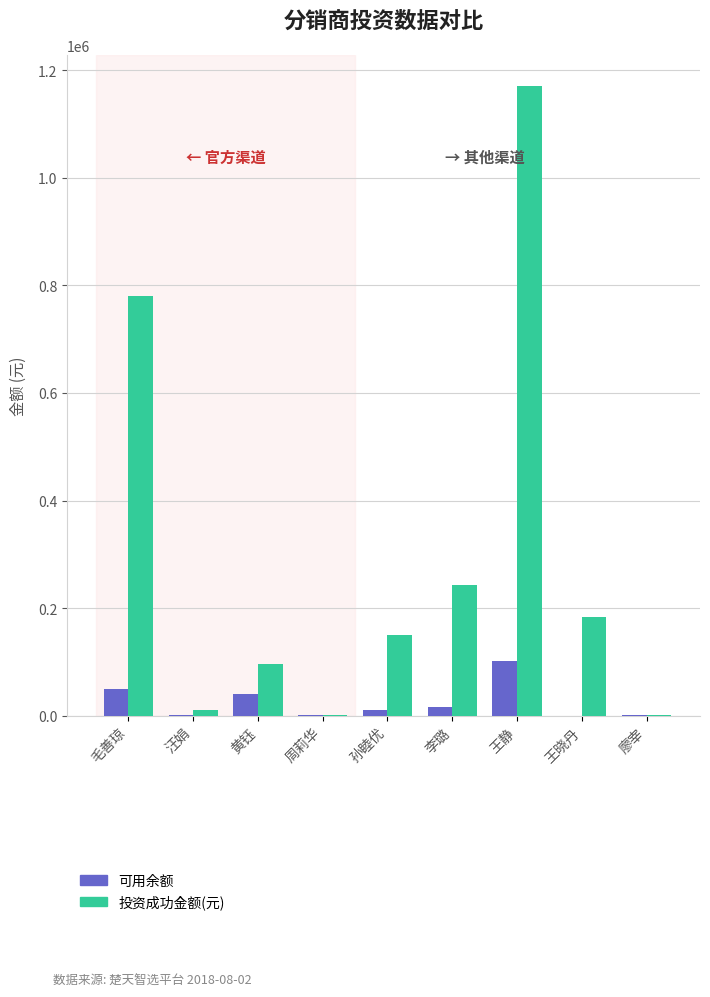

Between 周莉华 and 王晓丹, which series saw the biggest shift?

投资成功金额(元)